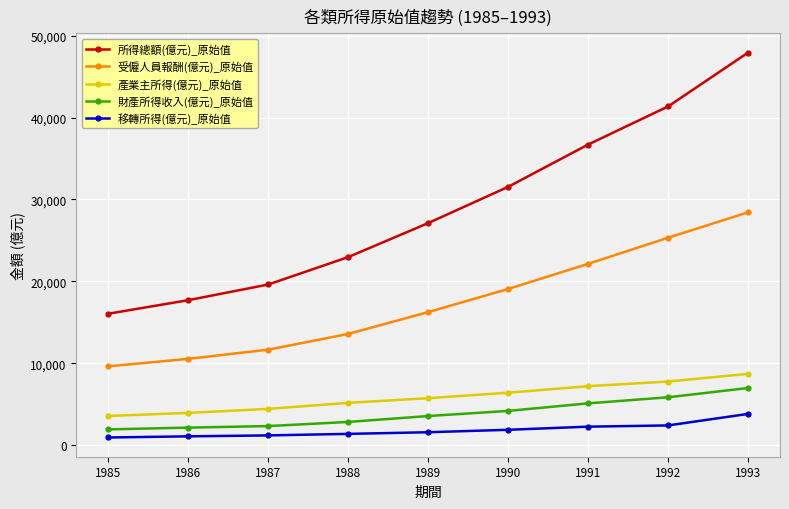

What is the sum of the 移轉所得(億元)_原始值 values at 1986 and 1992?

3489